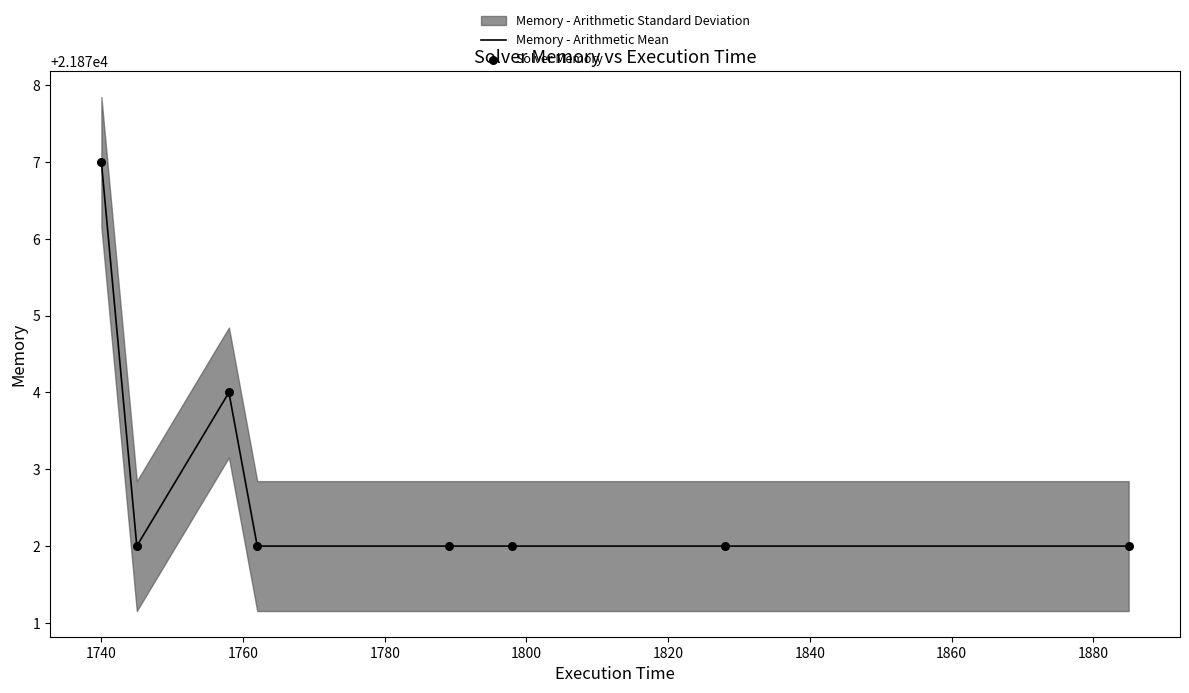

What is the maximum value for Memory - Arithmetic Mean?

21877